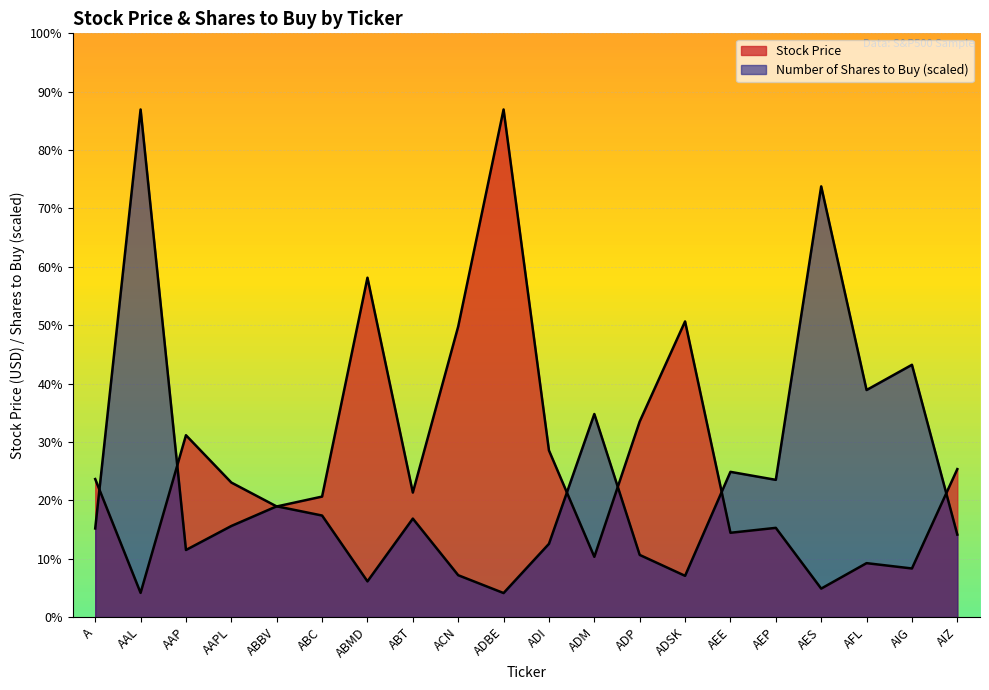

What is the sum of the Number of Shares to Buy values at AES and ADSK?

469.0